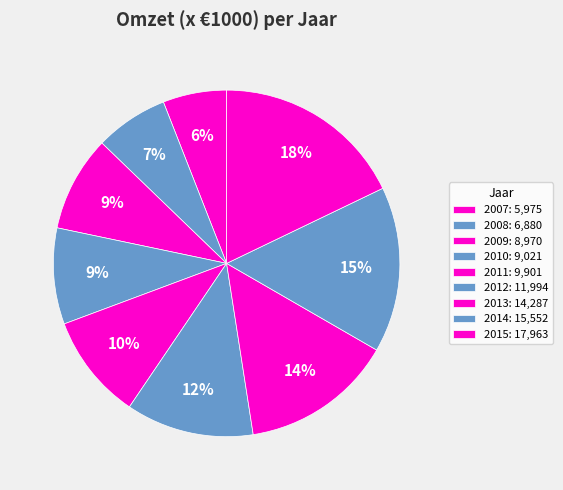

How many slices are in this pie chart?

9